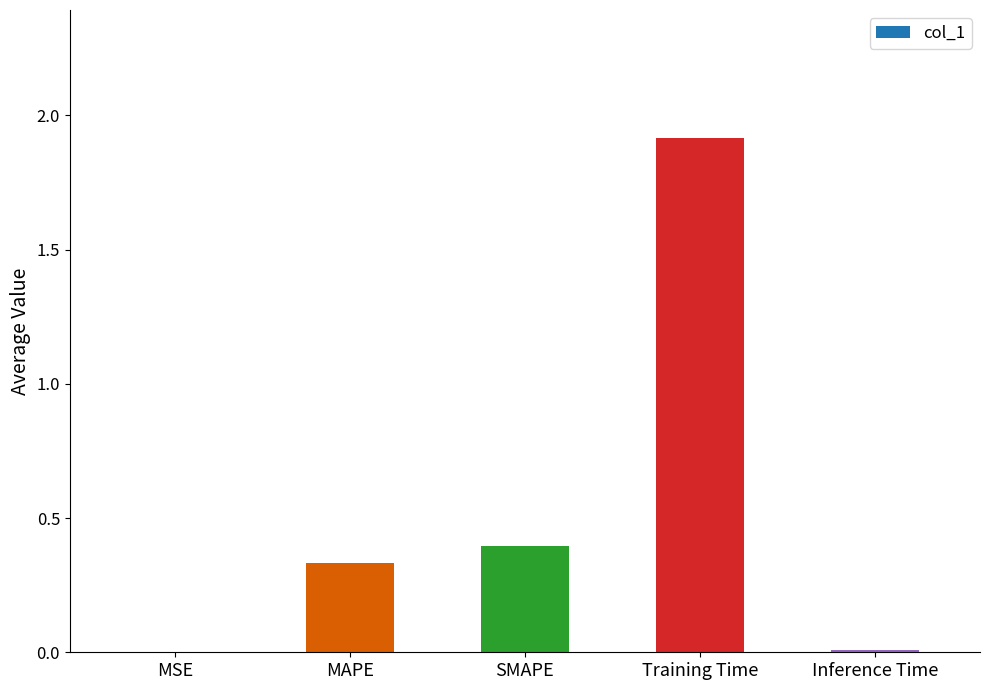

The value at MSE is 0.0. True or false?

True